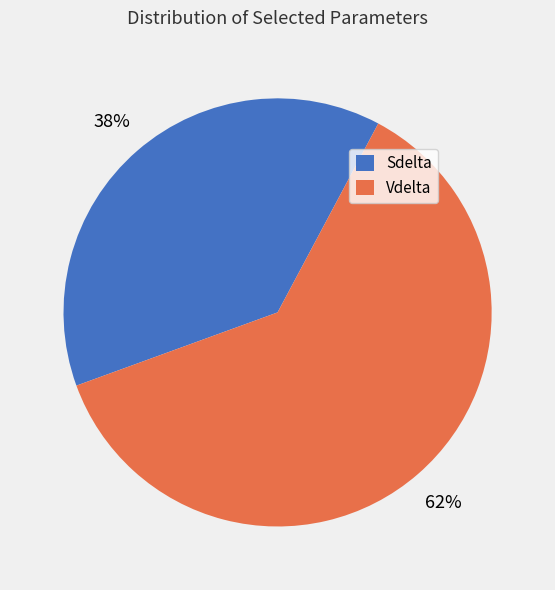

Is there a majority slice in this chart?

Yes